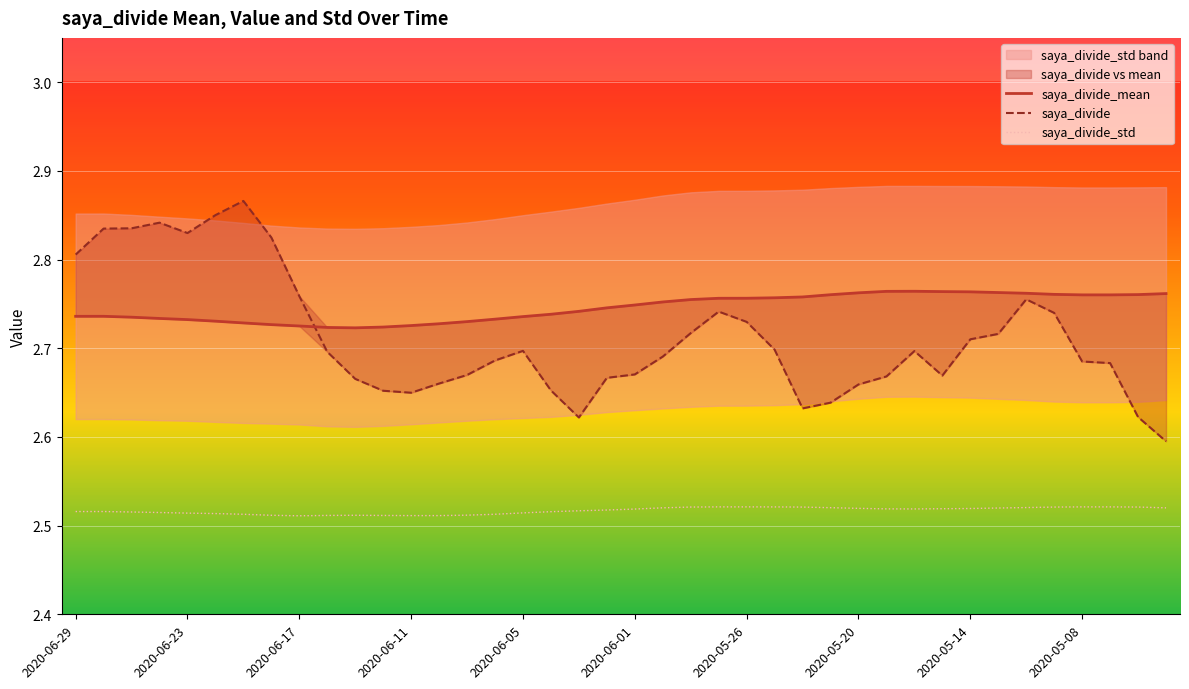

Between 2020-06-29 and 31, which series saw the biggest shift?

saya_divide